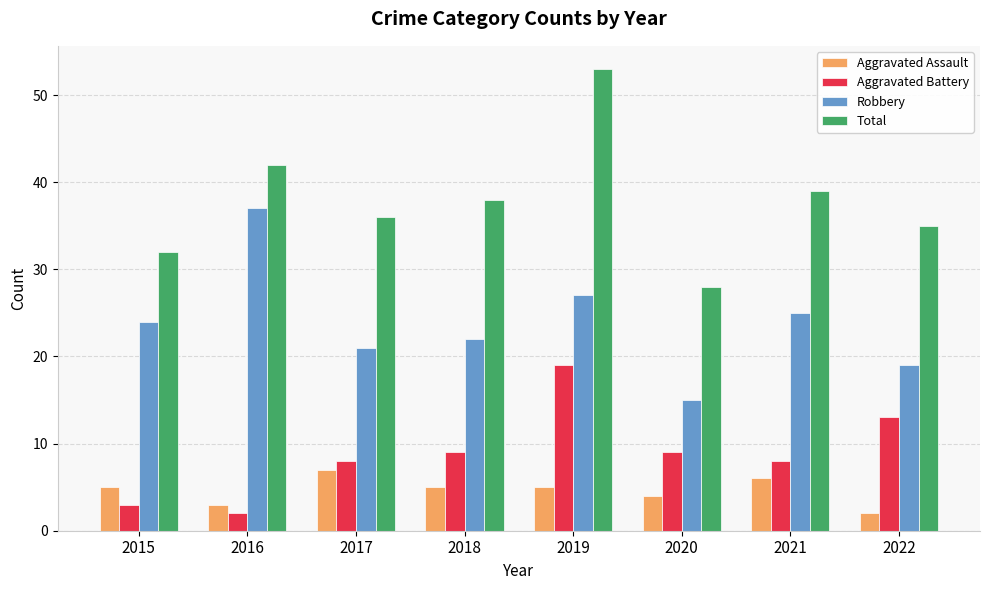

What value does the Aggravated Assault series have at 2016?

3